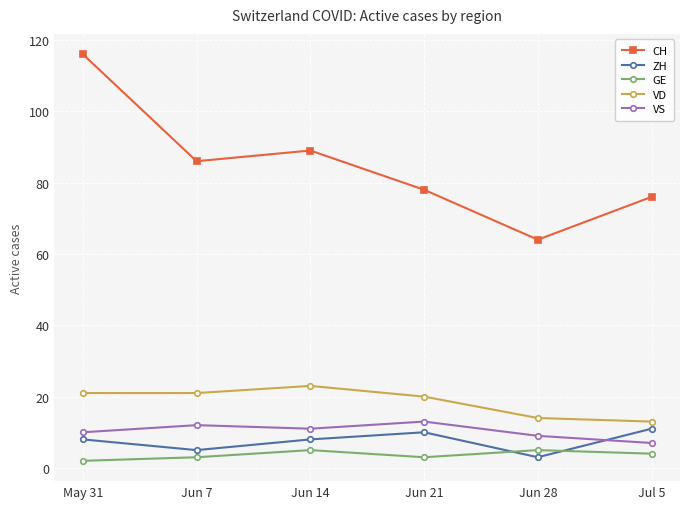

What is the approximate value of GE at Jun 21?

3